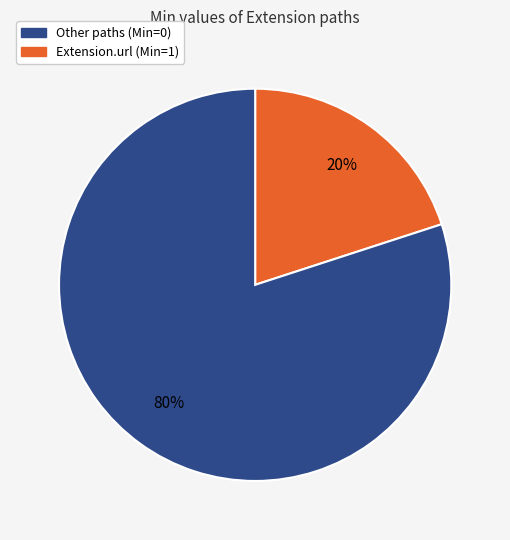

To the nearest percent, what is the difference between the largest and smallest slice percentages?

60%